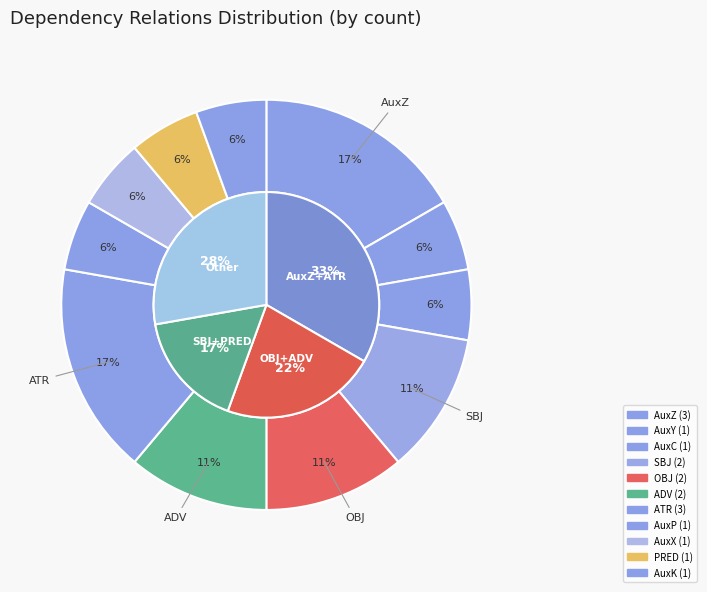

What is the total percentage of AuxP and SBJ?

16.7%